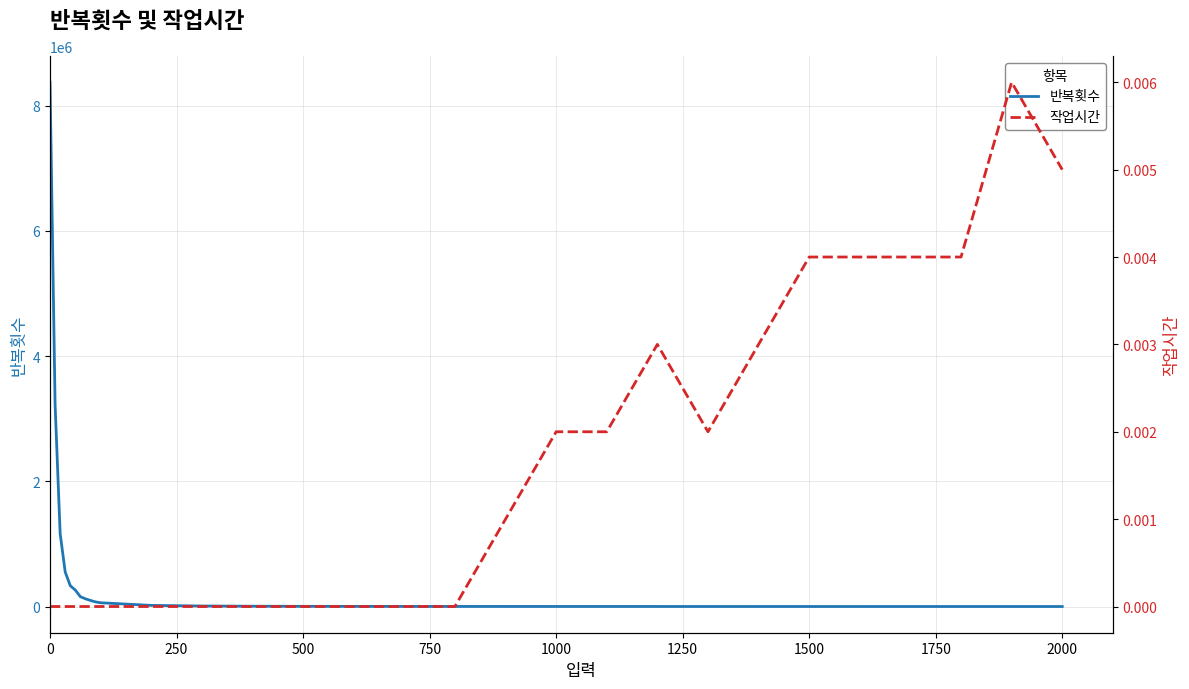

What is the difference between the maximum and minimum values in the 반복횟수 series?

8373288